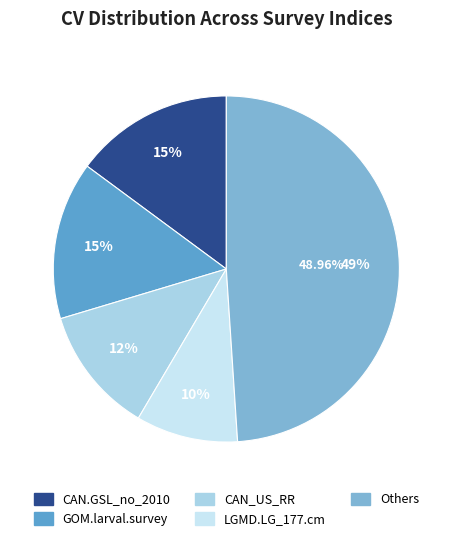

The Canada_SWNS slice represents 10% of the pie. True or false?

False